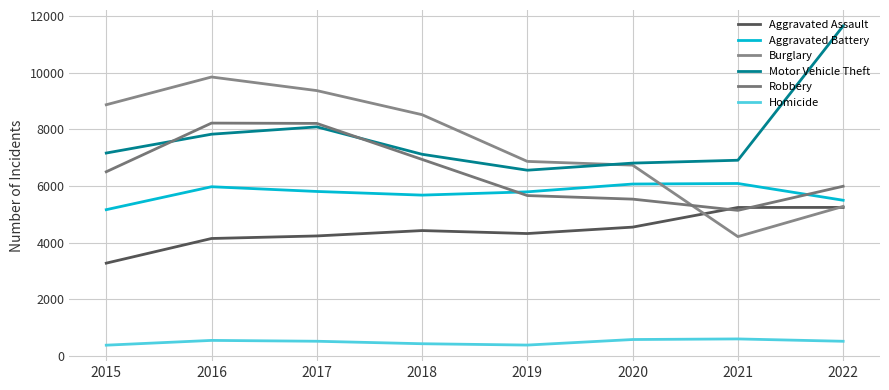

Count the number of categories in the chart.

8